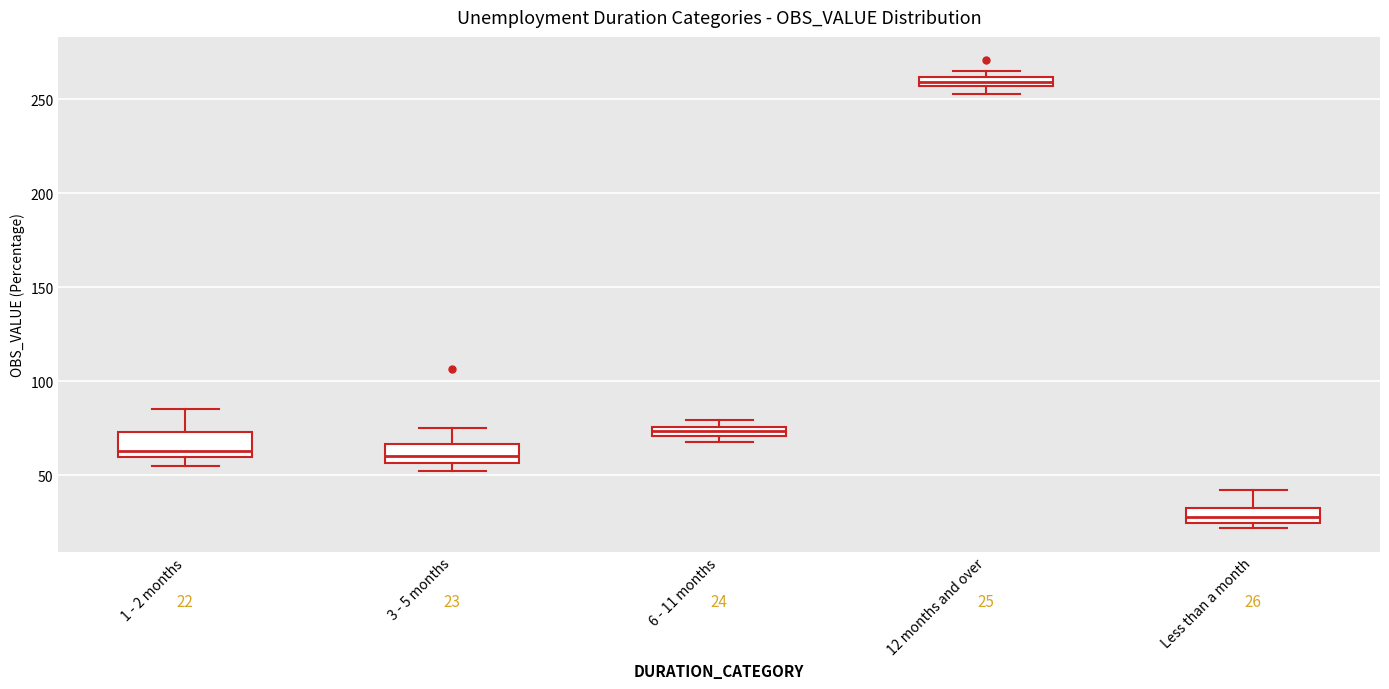

Which box has the highest median line?

12 months and over